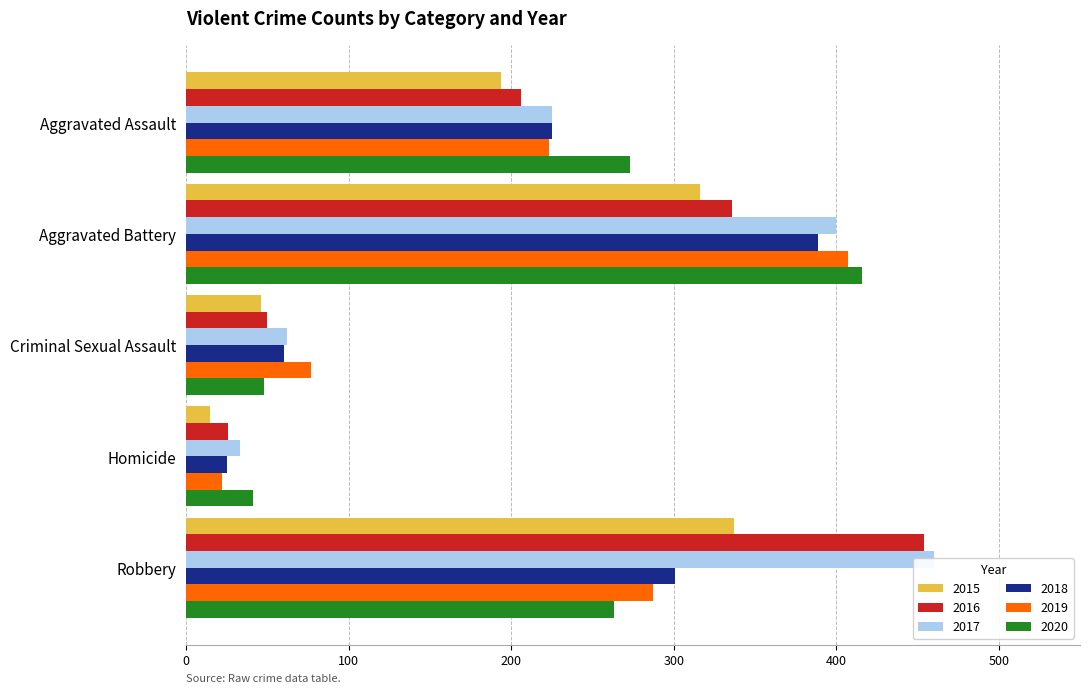

What position from the left is Aggravated Battery?

2